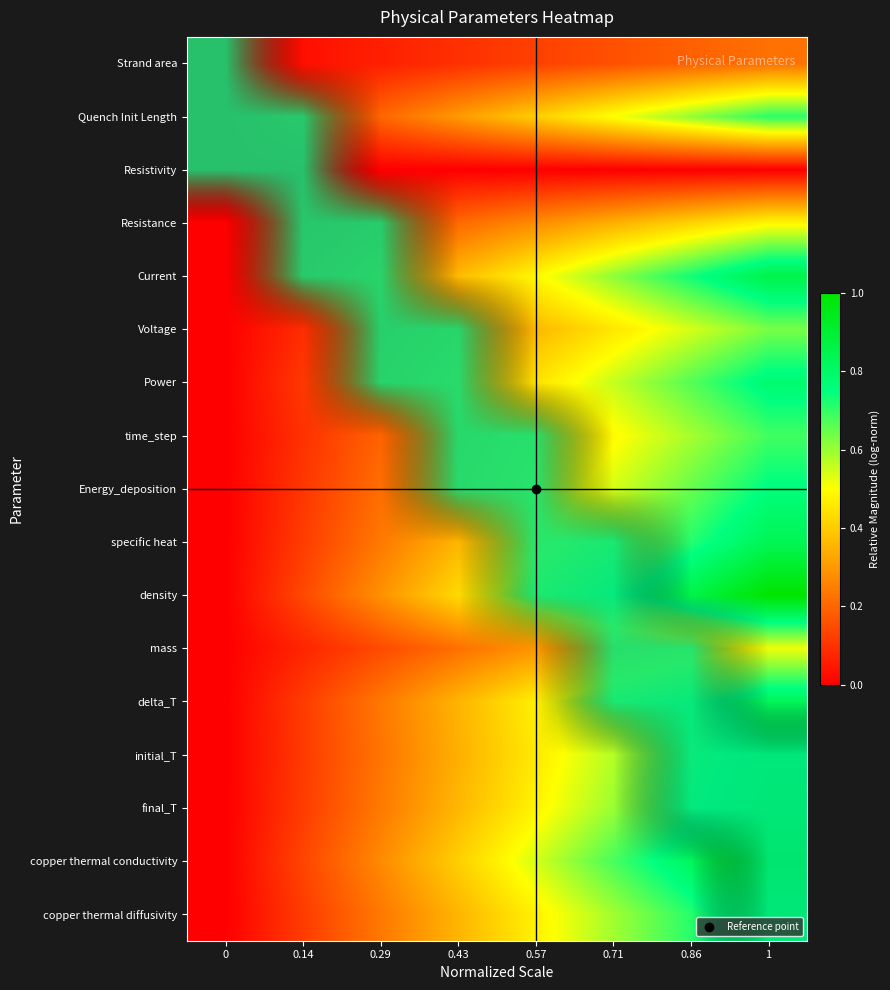

True or false: row_1 has a value of 0 at 0.57.

False